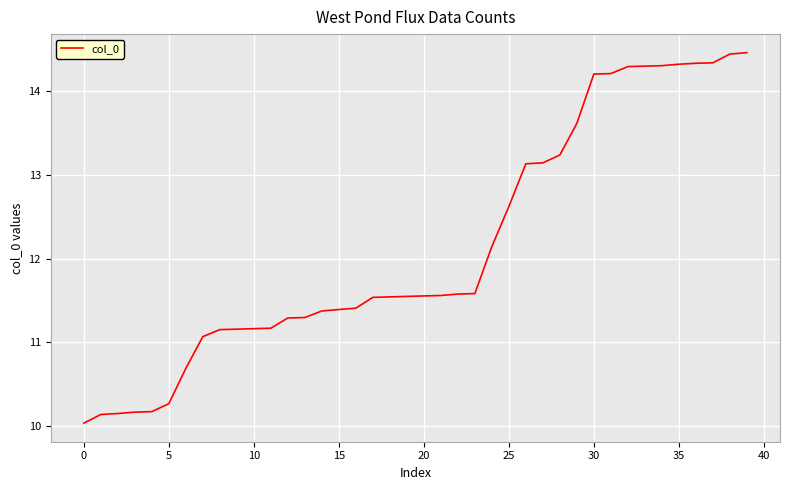

What is the greatest value displayed?

14.5